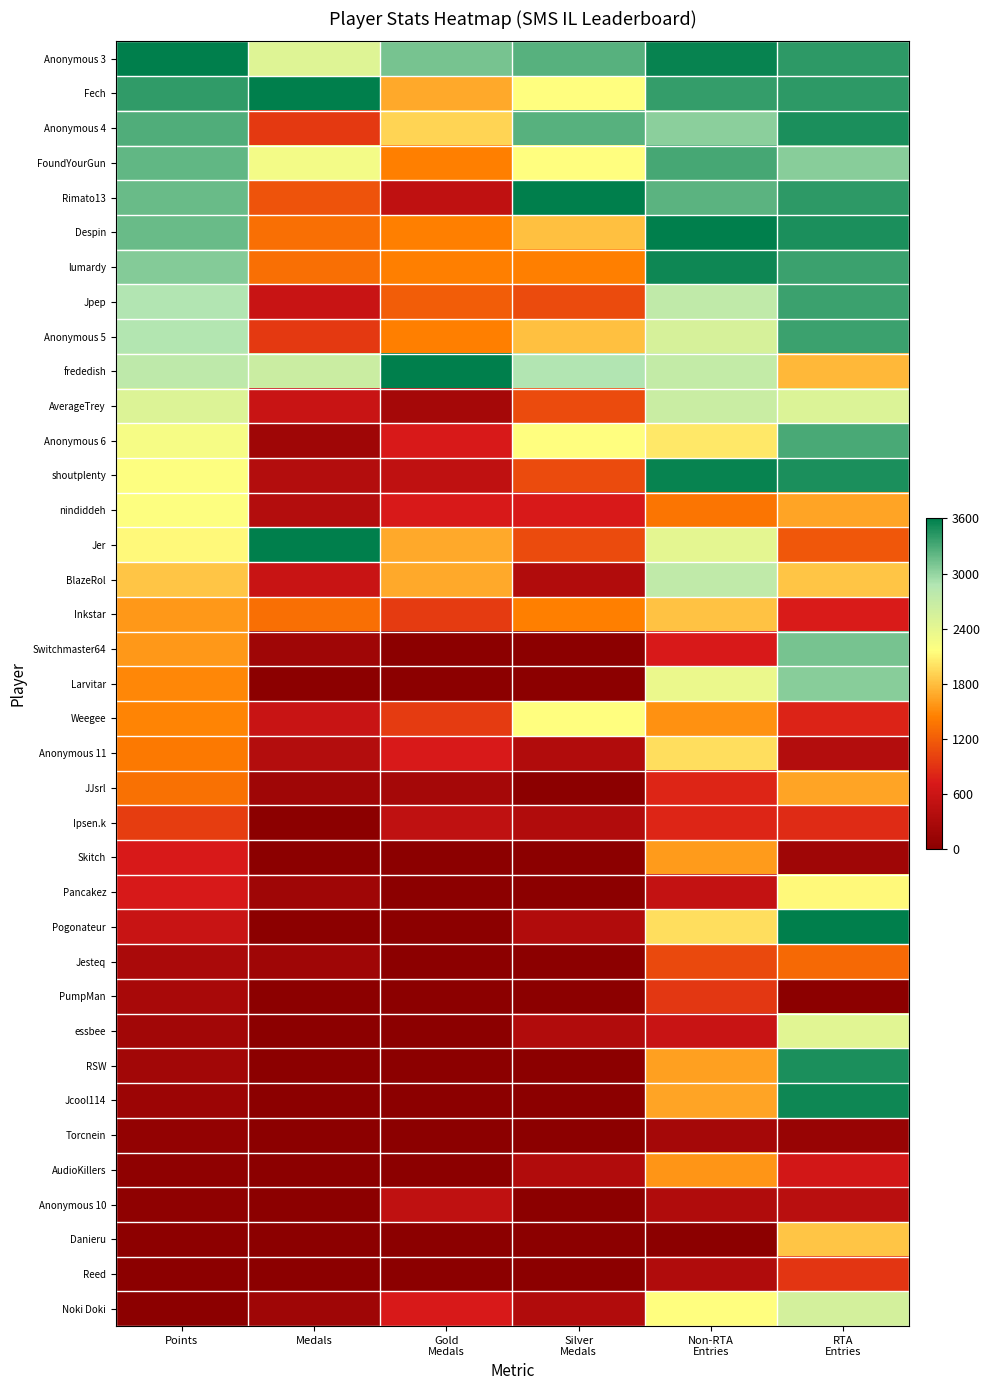

What is the total value across all series at Medals?

26147.4